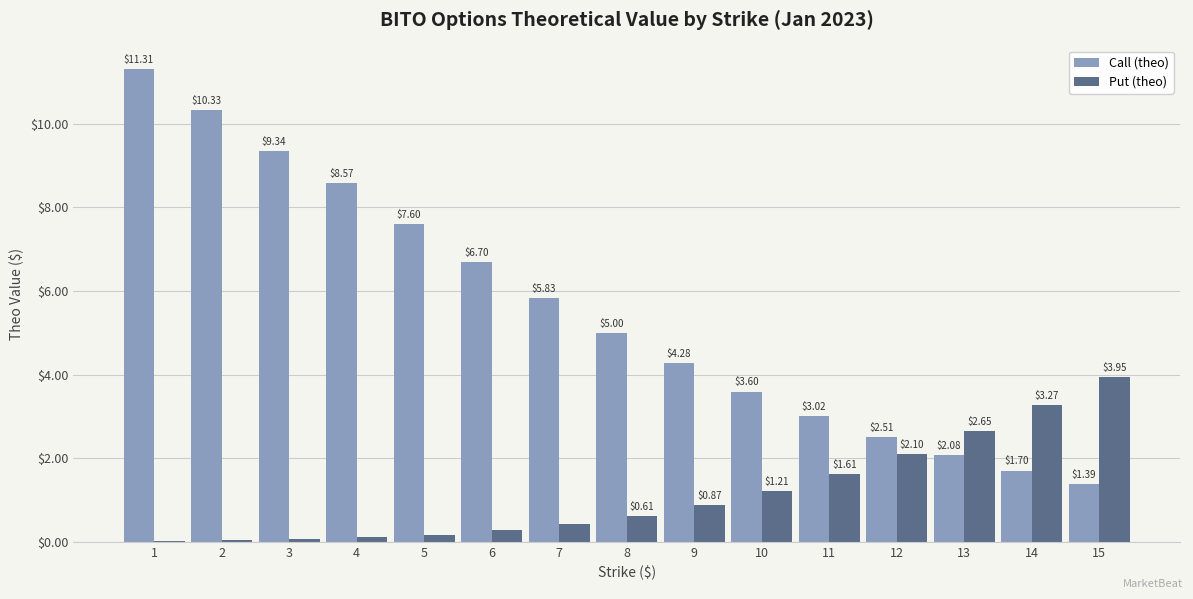

What is the sum of all Put (theo) values?

17.4